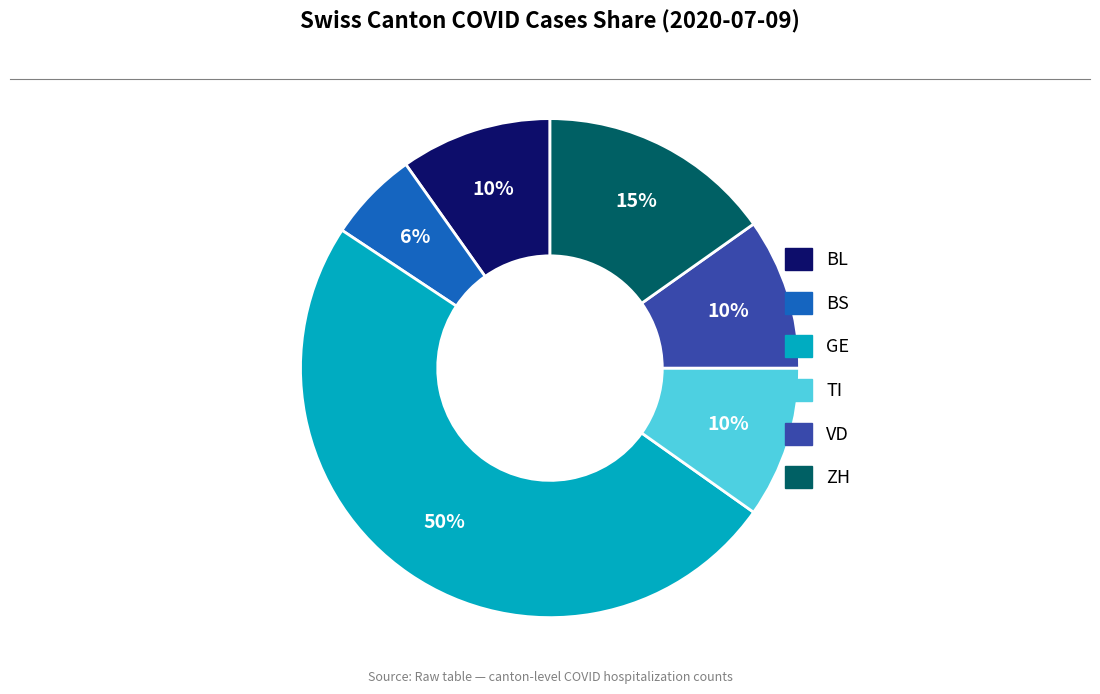

Count the number of slices in the pie.

6